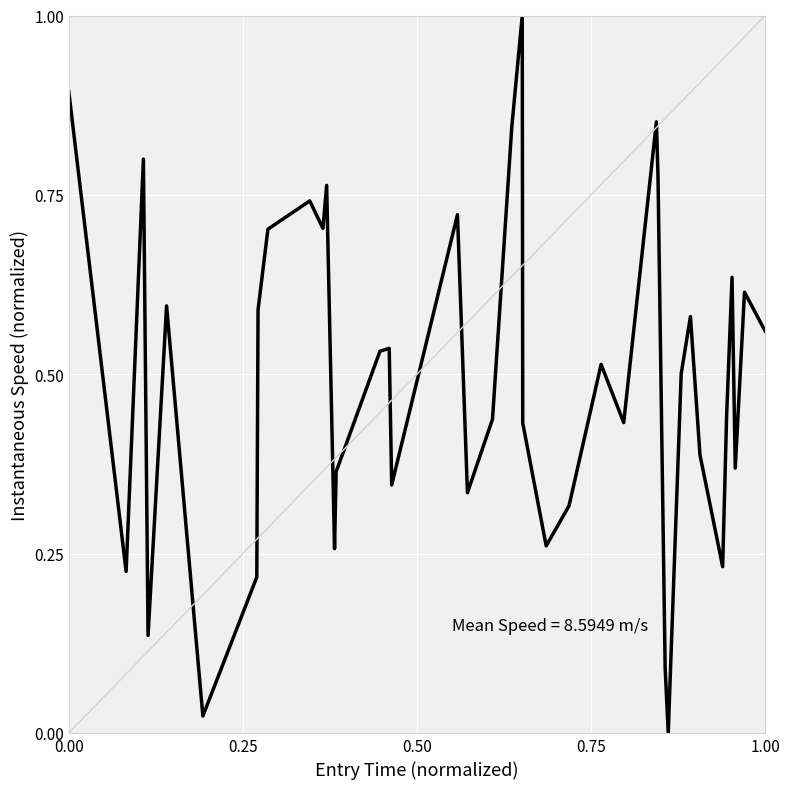

What is the difference between the maximum and minimum values?

1.0